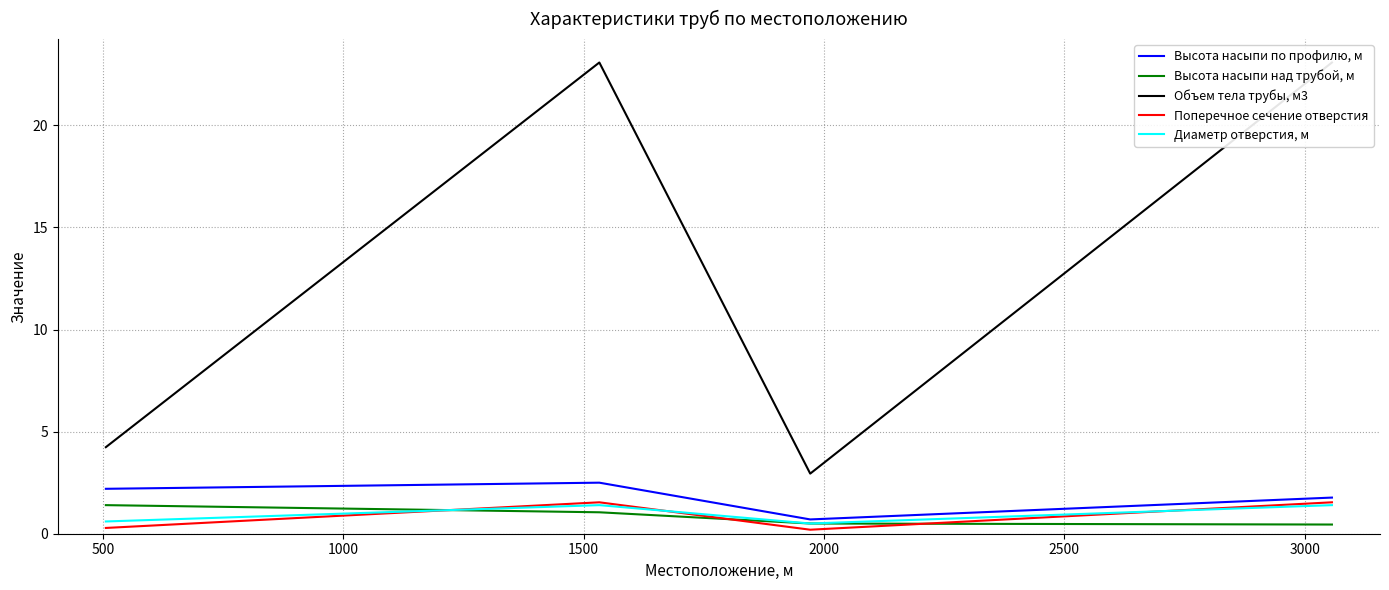

What is the maximum value for Высота насыпи над трубой, м?

1.4